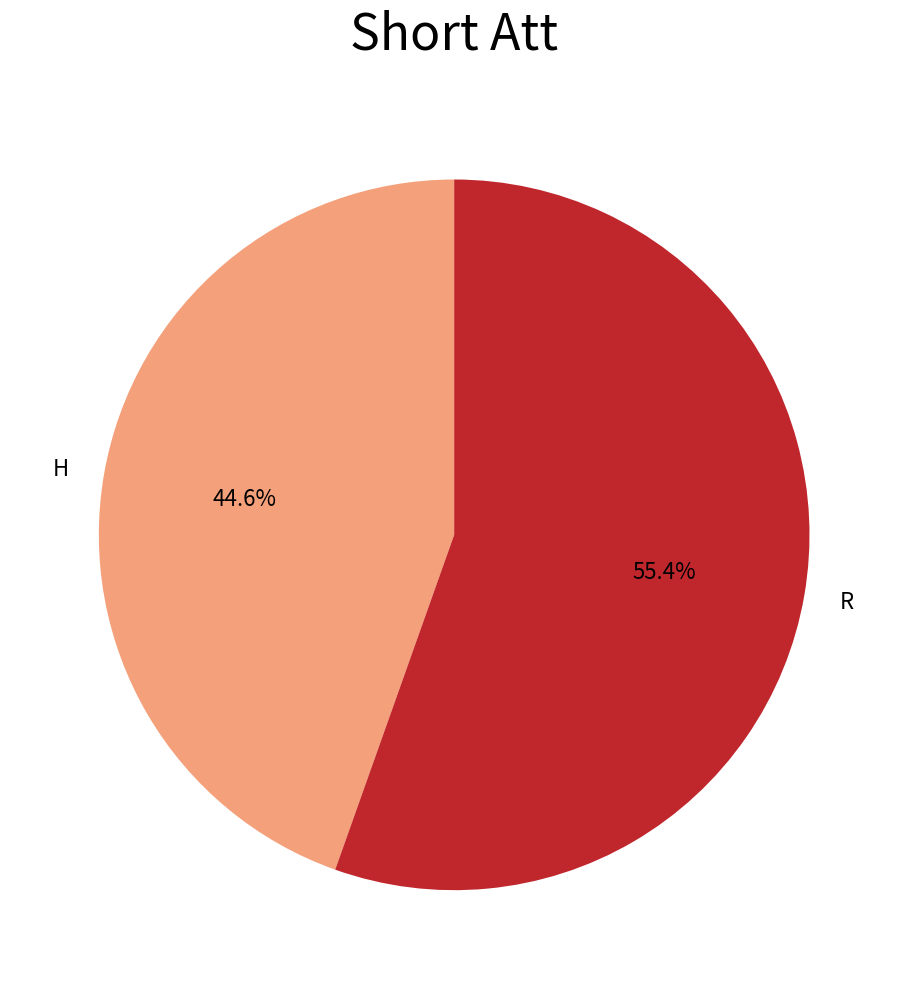

To the nearest percent, what is the difference between the R and H slice percentages?

11%